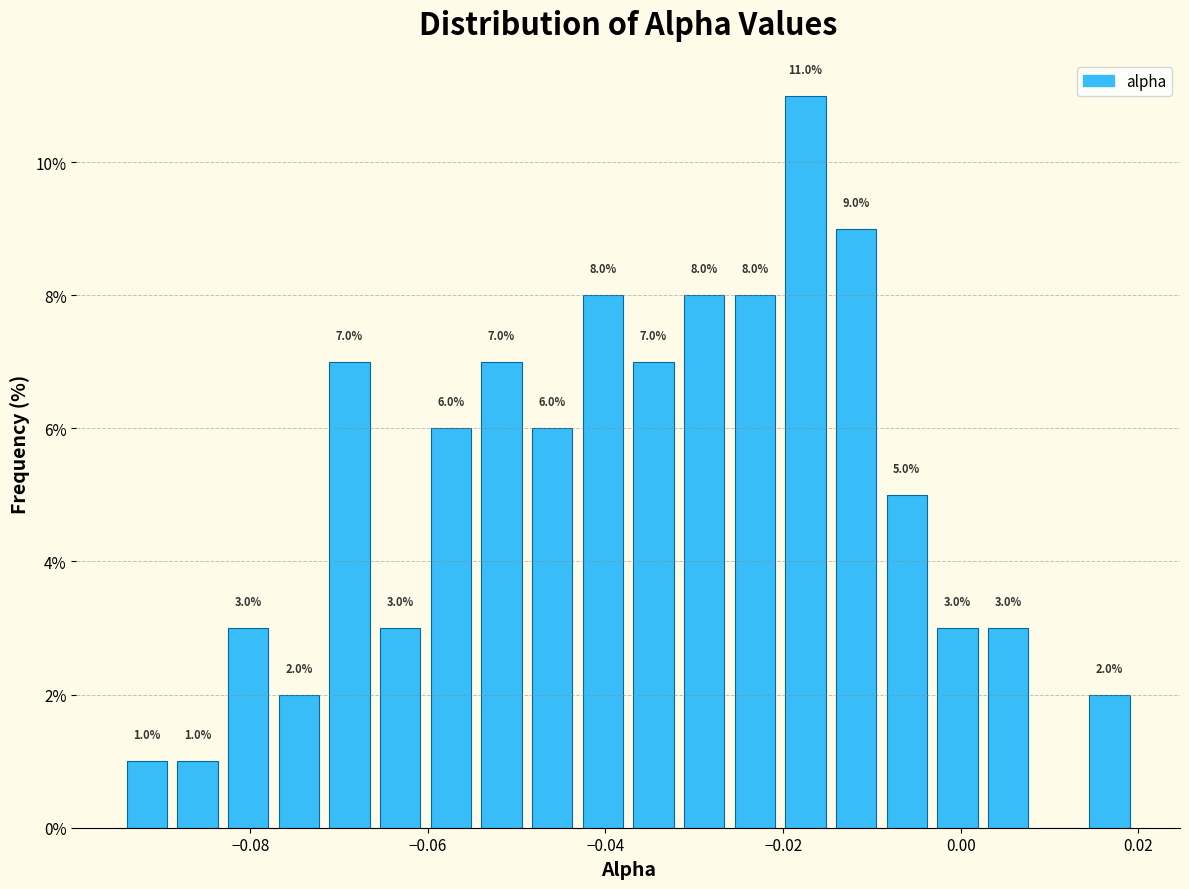

Read against the x-axis, roughly where is the centre of the tallest bar?

-0.018